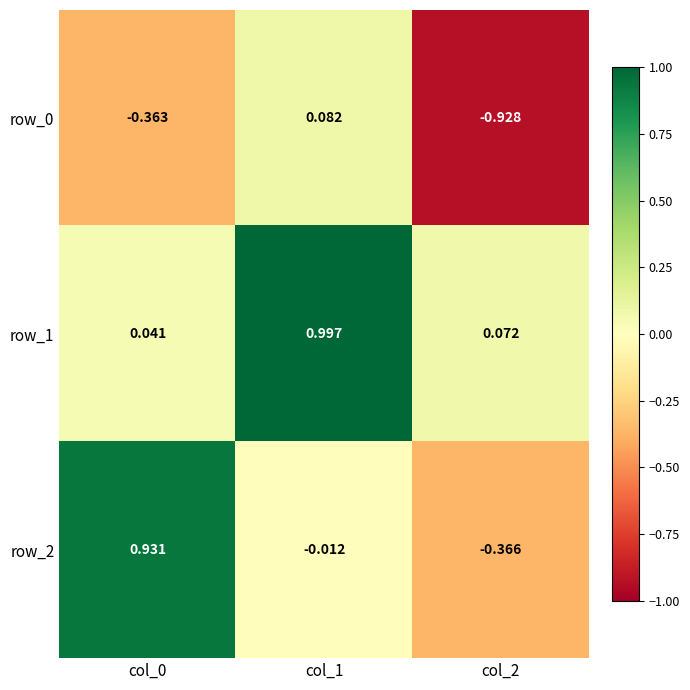

What is the difference between the highest and lowest values at col_1?

1.0